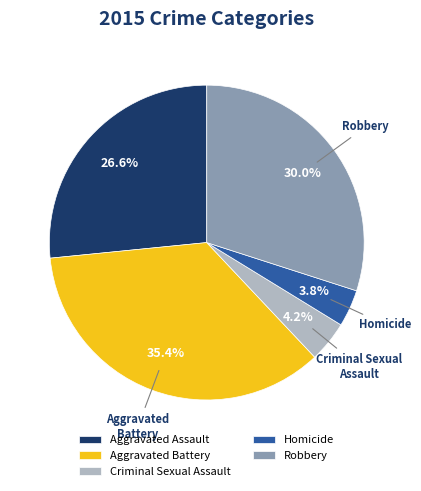

Do Aggravated Battery and Criminal Sexual Assault together represent more than half of the pie?

No